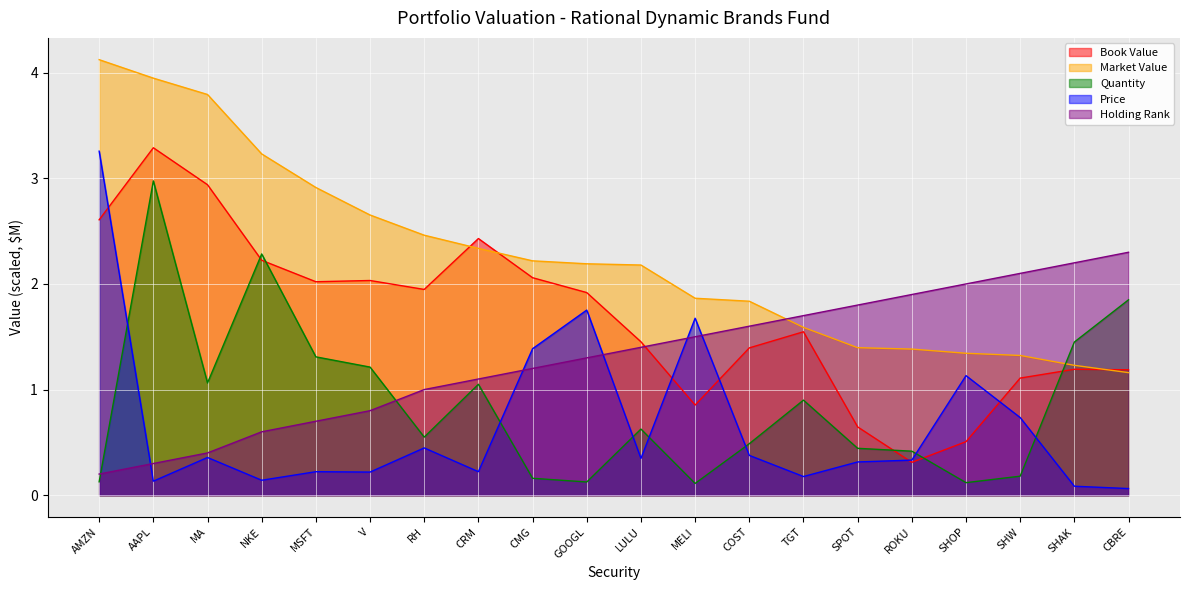

Count the number of categories in the chart.

20